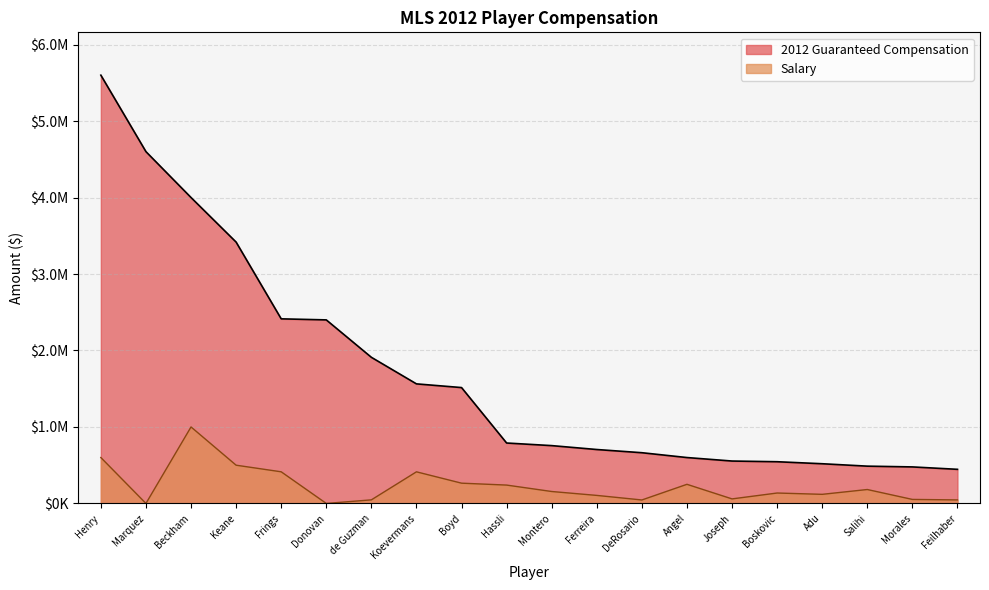

True or false: 2012 Guaranteed Compensation has more than 1 points higher than both neighbors.

False